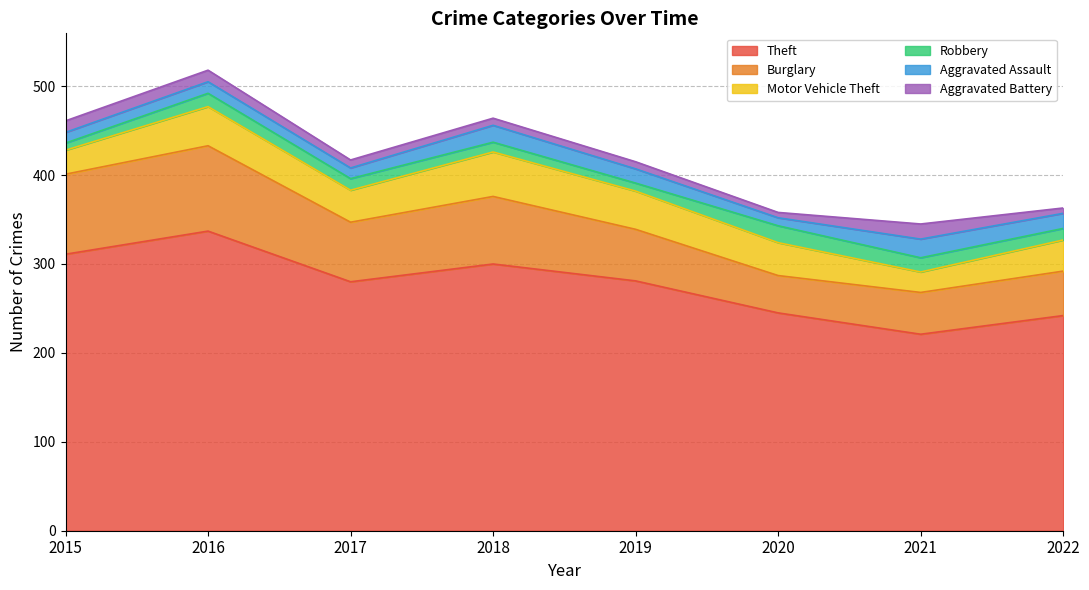

What is the total value across all series at 2020?

358